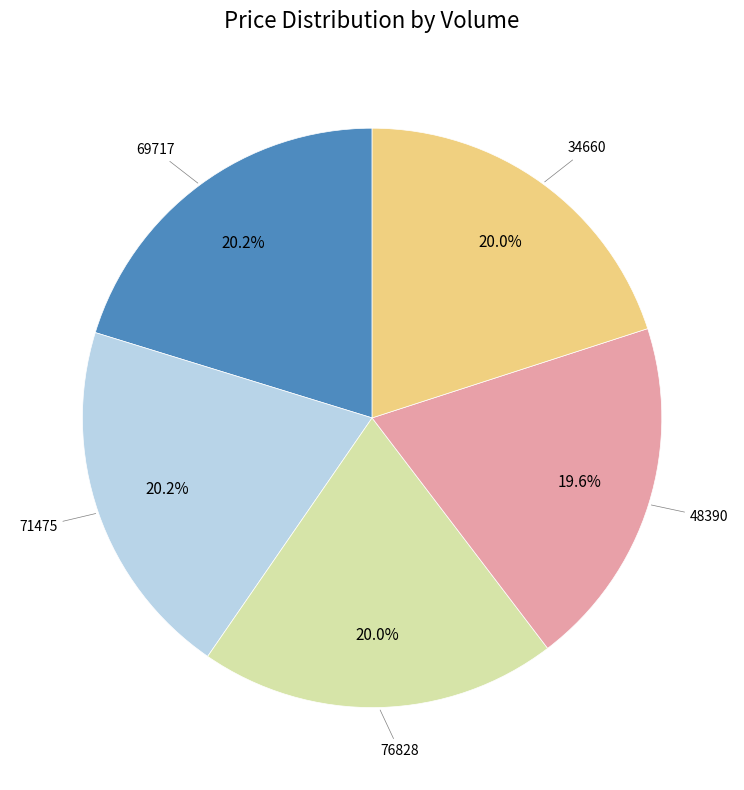

Is there a majority slice in this chart?

No